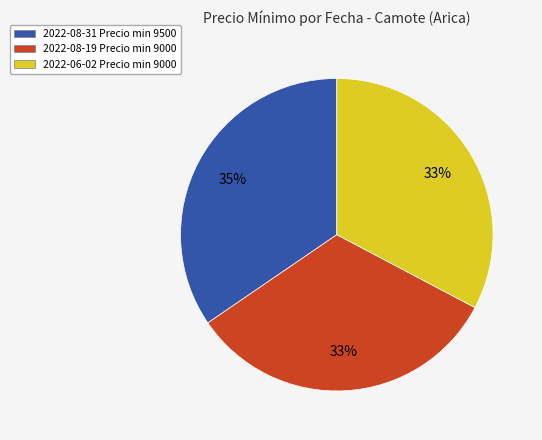

Is the sum of 2022-08-31 Precio min 9500 and 2022-08-19 Precio min 9000 greater than half?

Yes